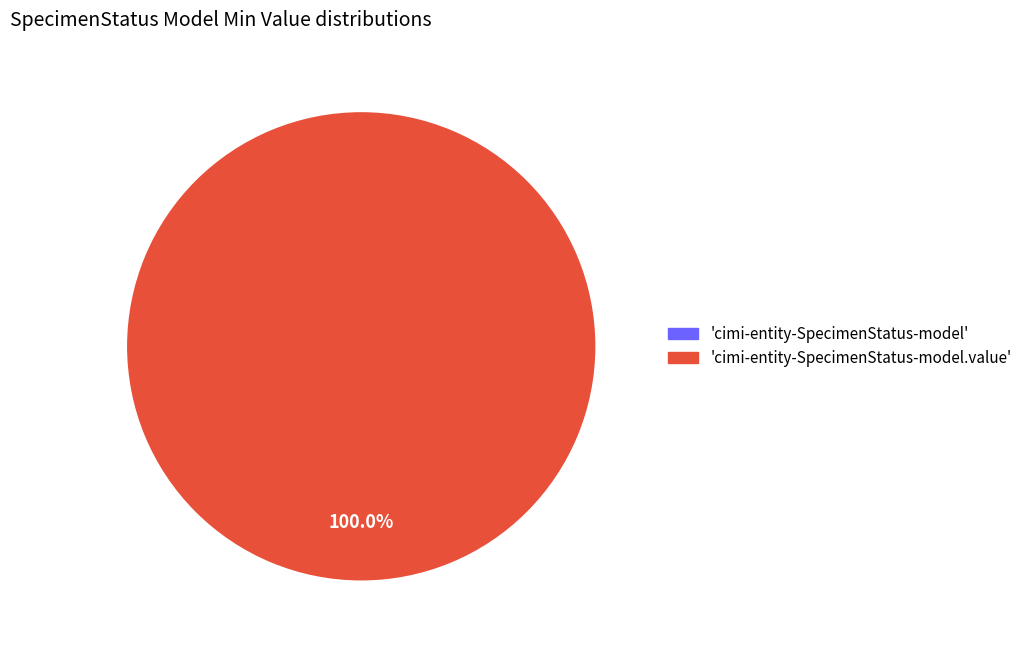

To the nearest percent, what is the average slice percentage?

50%